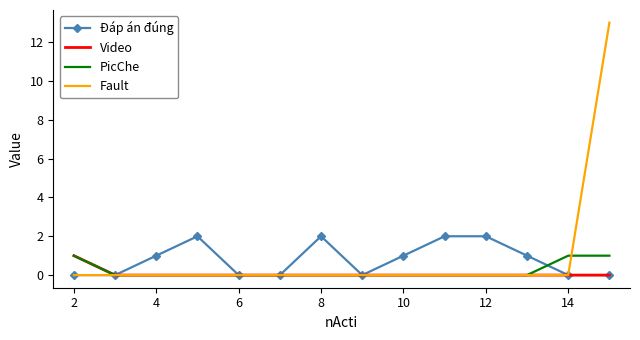

What is the greatest value displayed?

13